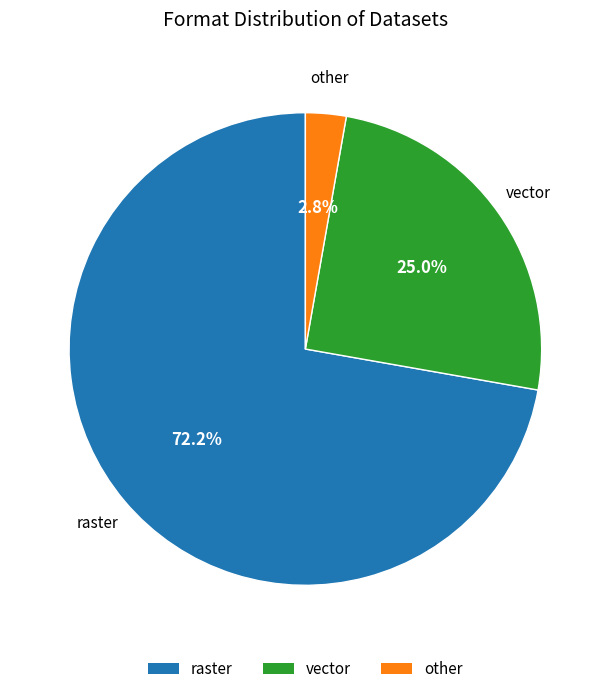

True or false: vector accounts for 25% of the total.

True